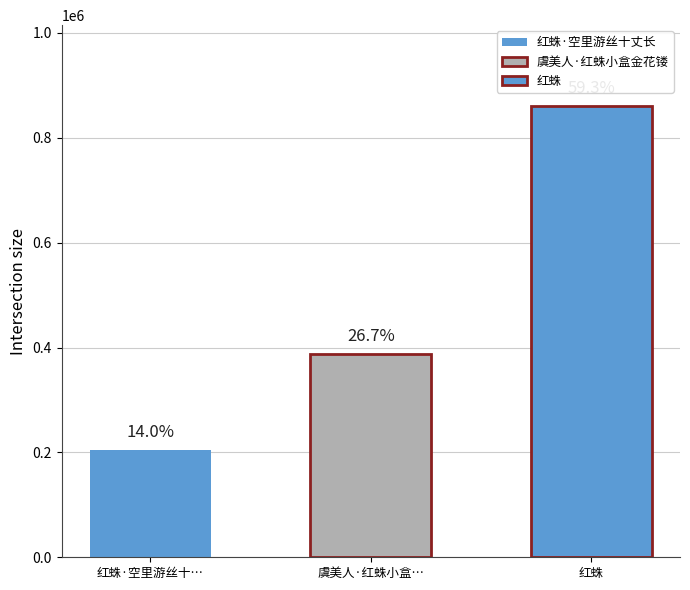

Does the chart contain stacked bars?

No